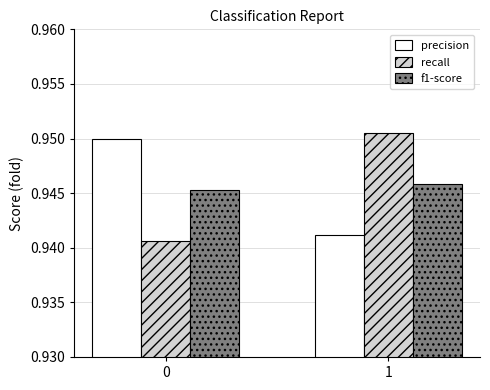

What is the sum of all recall values?

1.9